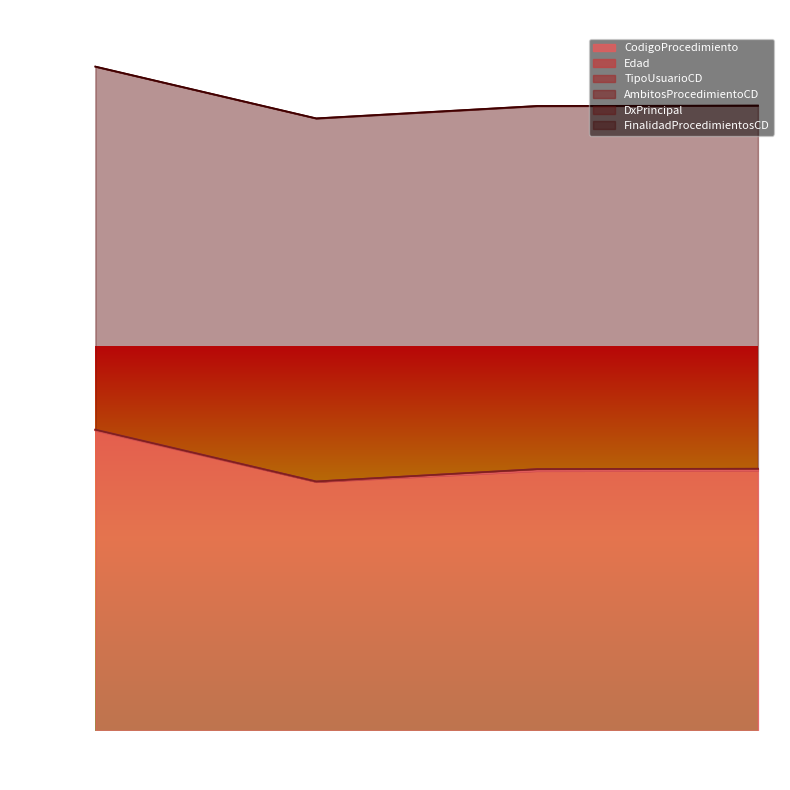

What is the sum of all Edad values?

42